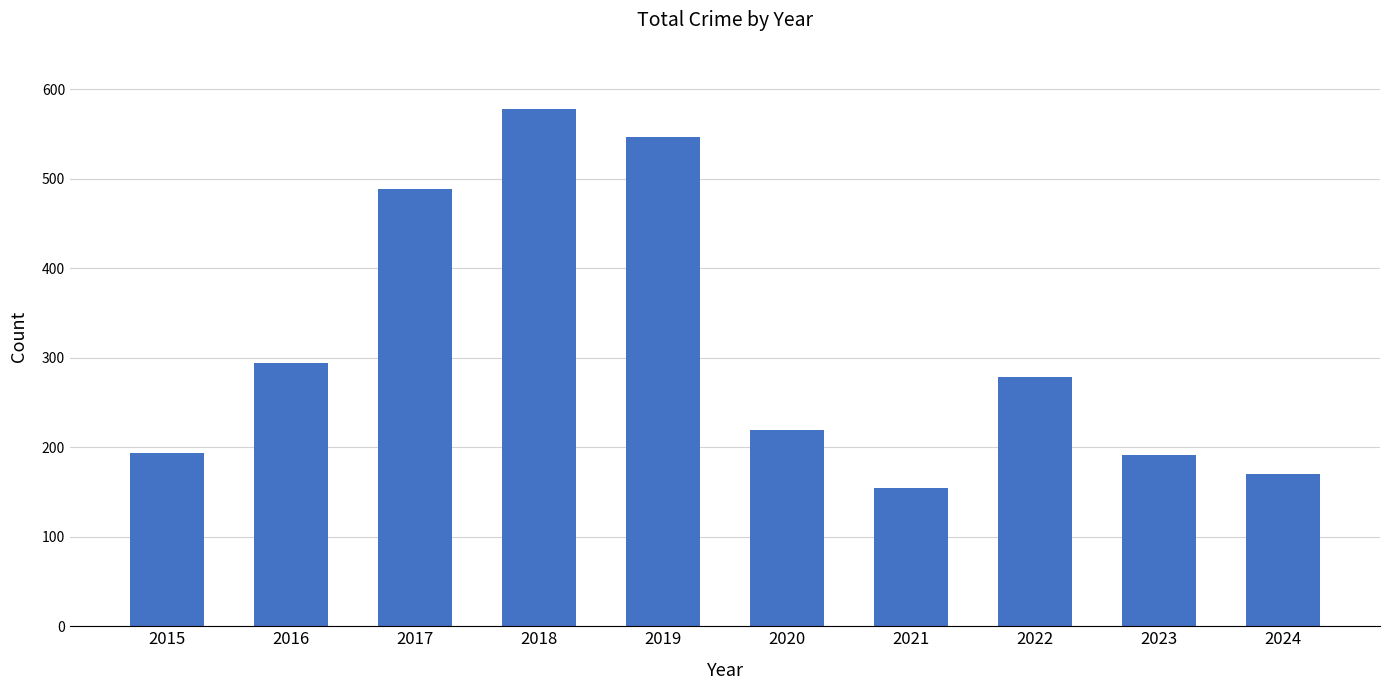

Which label corresponds to the largest value in the chart?

2018